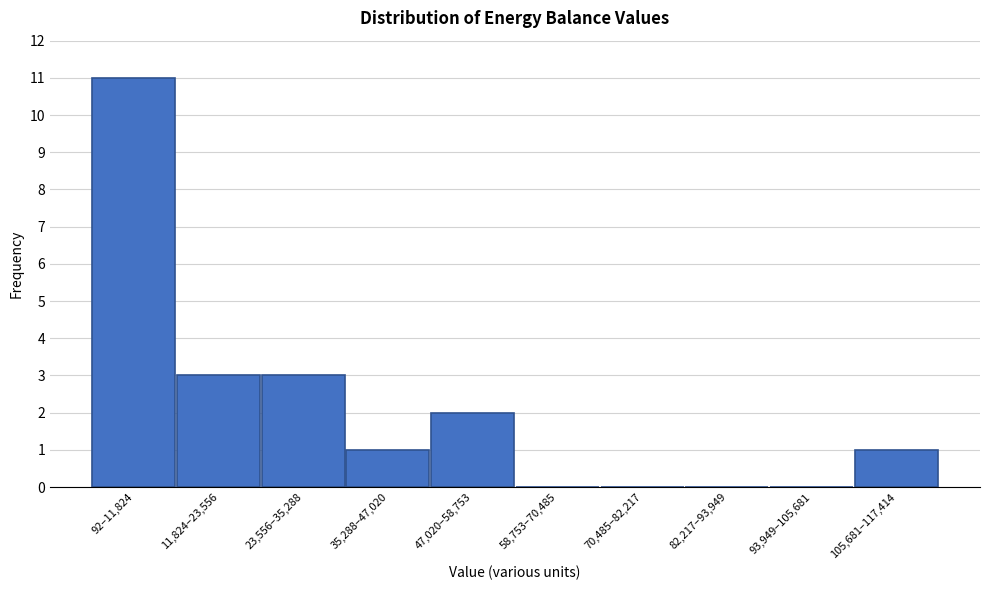

Reading left to right, what are all the values shown in this chart?

92–11,824=11	11,824–23,556=3	23,556–35,288=3	35,288–47,020=1	47,020–58,753=2	58,753–70,485=0	70,485–82,217=0	82,217–93,949=0	93,949–105,681=0	105,681–117,414=1